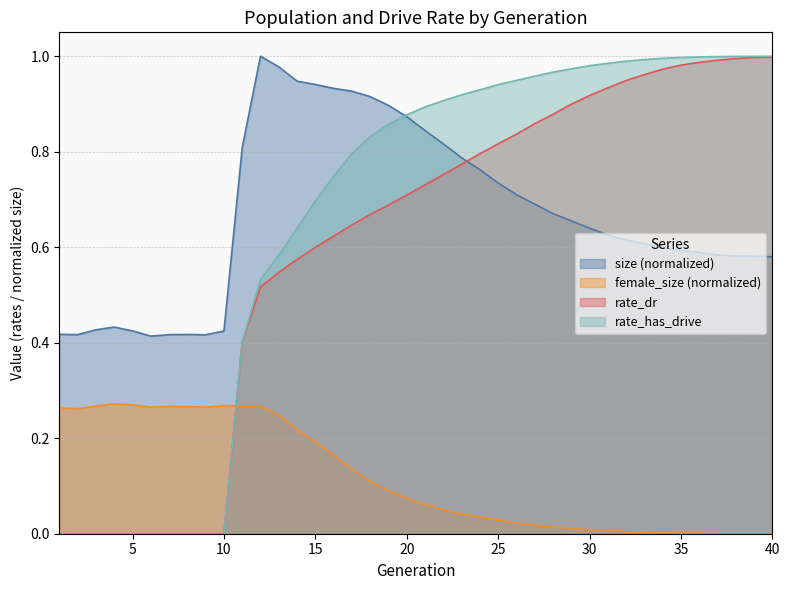

Which series has the largest total across all categories?

size (normalized)